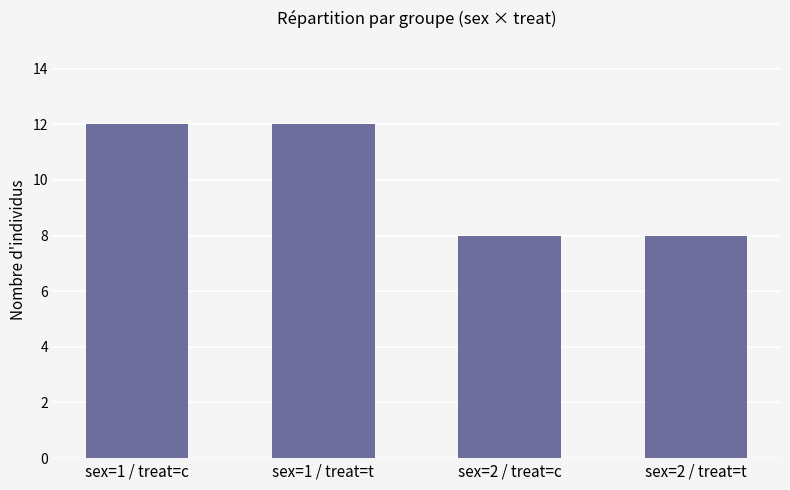

What is the minimum value shown in the chart?

8